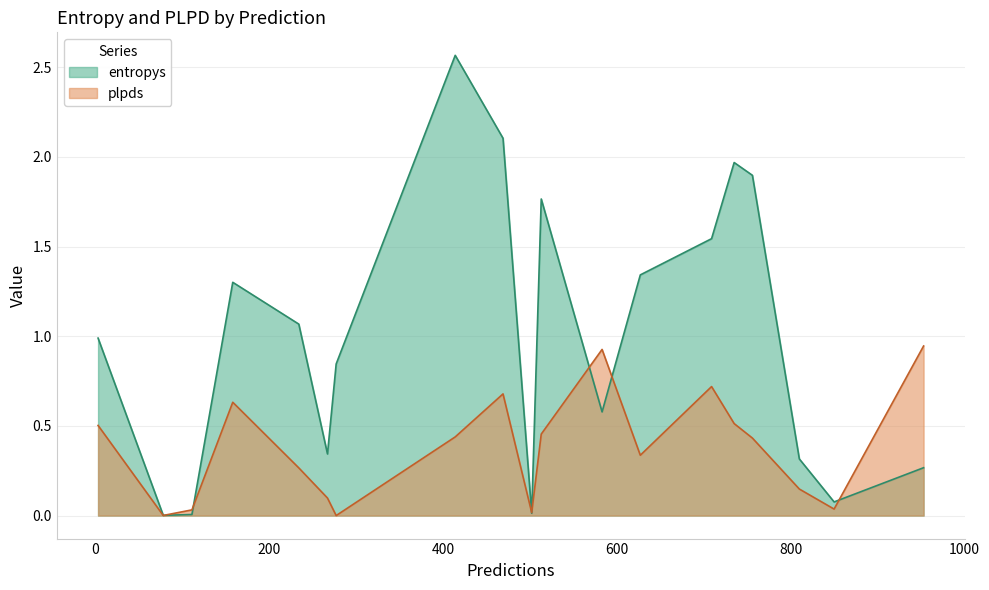

Which series has the largest total across all categories?

entropys